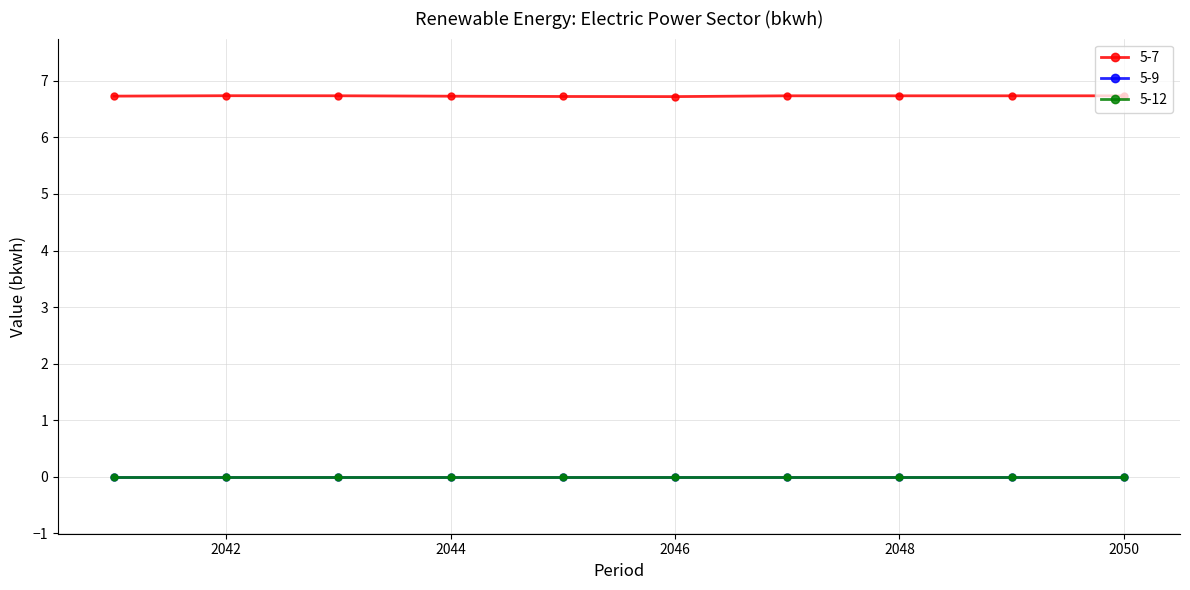

Which label corresponds to the smallest value in the chart?

2041